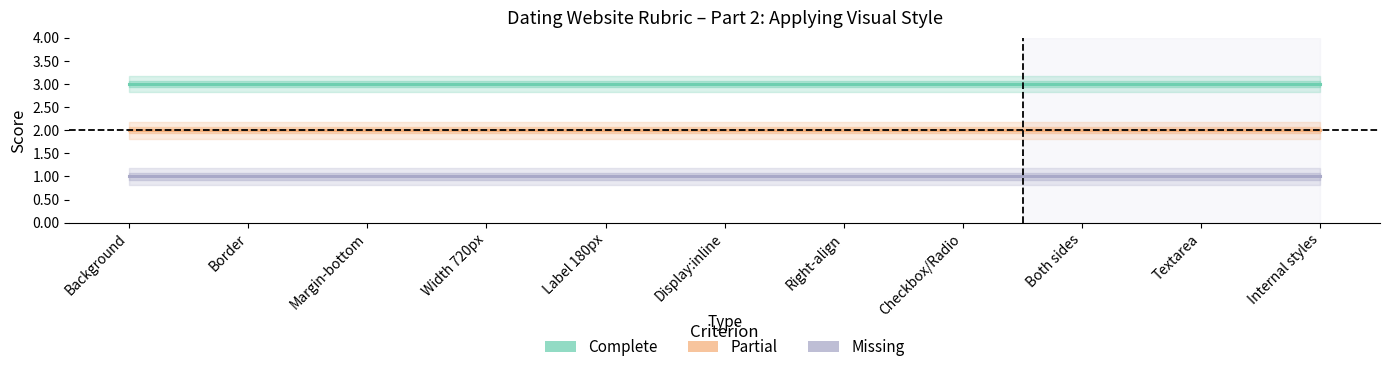

True or false: Partial has a value of 2 at Width 720px.

True